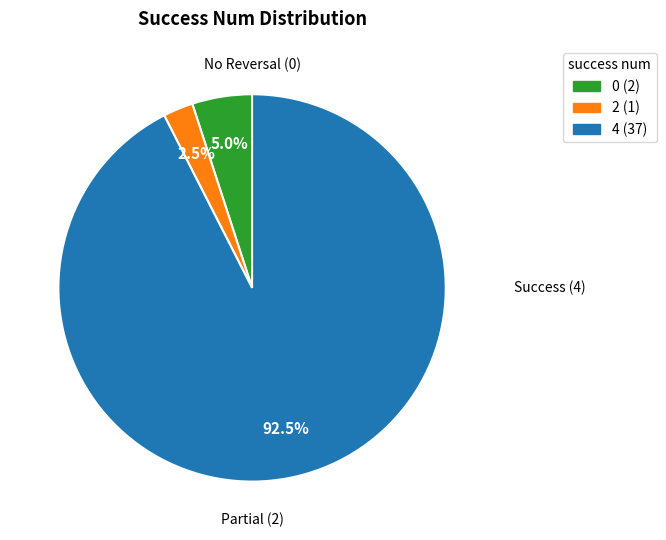

Is there a majority slice in this chart?

Yes